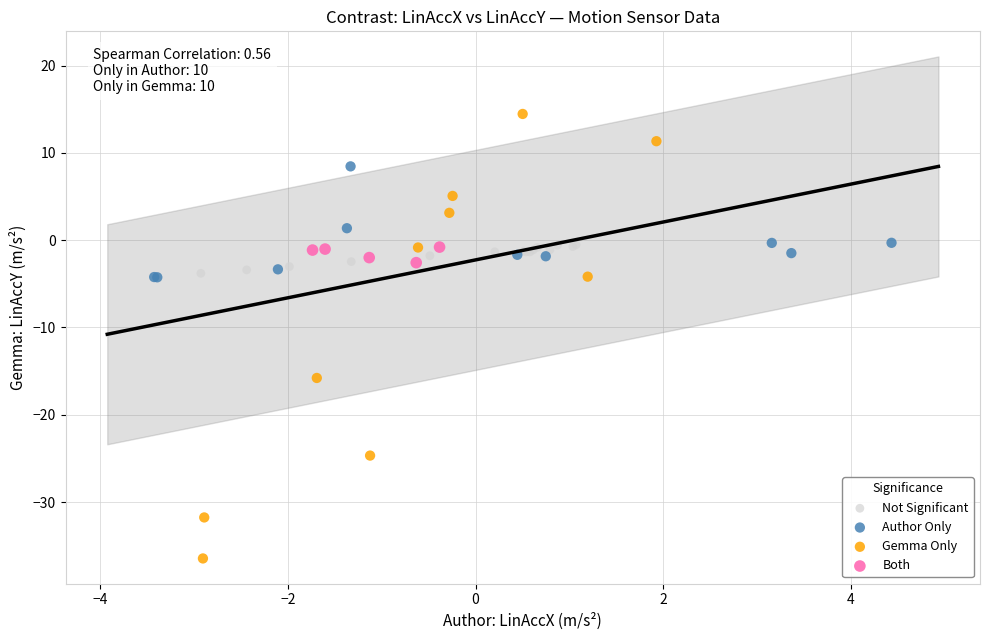

Which series has the largest Y range (max minus min)?

Gemma Only